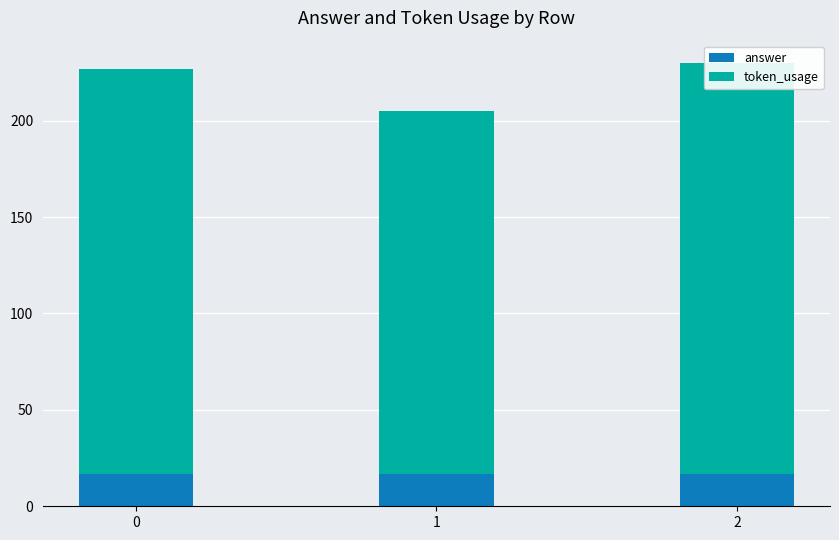

At 0, list the series in order from largest to smallest.

token_usage, answer